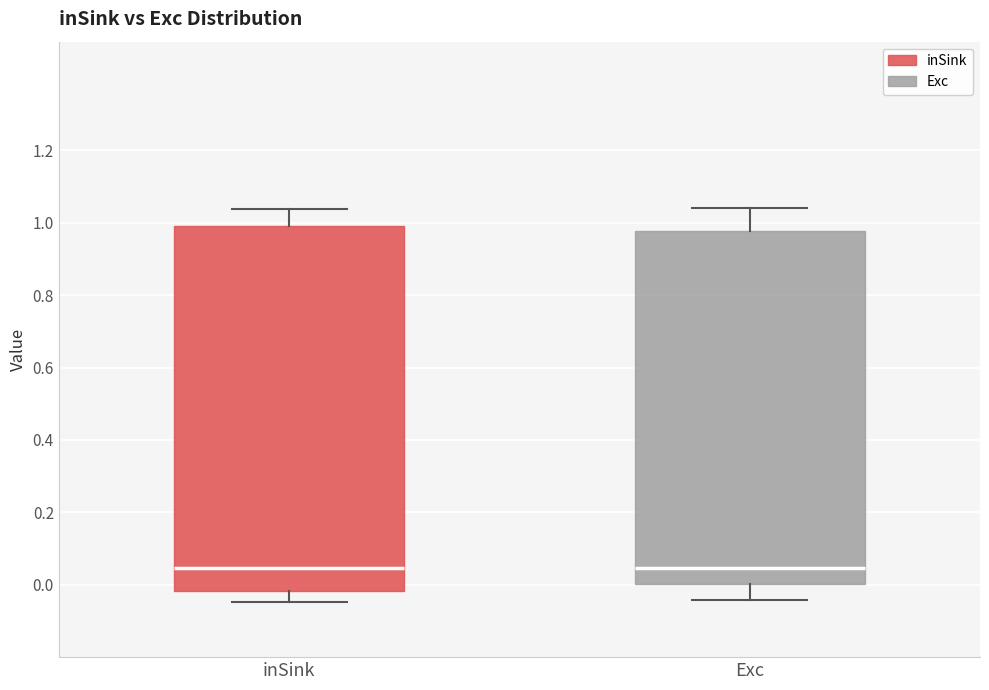

Reading left to right, read every box against the y-axis: the position of its median line, the range the box covers, and the ends of its whiskers. The values are not printed on the chart, so give them approximately, as read against the axis.

inSink: median 0.04, box -0.02 to 0.98, whiskers -0.04 to 1.04
Exc: median 0.04, box 0.00 to 0.98, whiskers -0.04 to 1.04